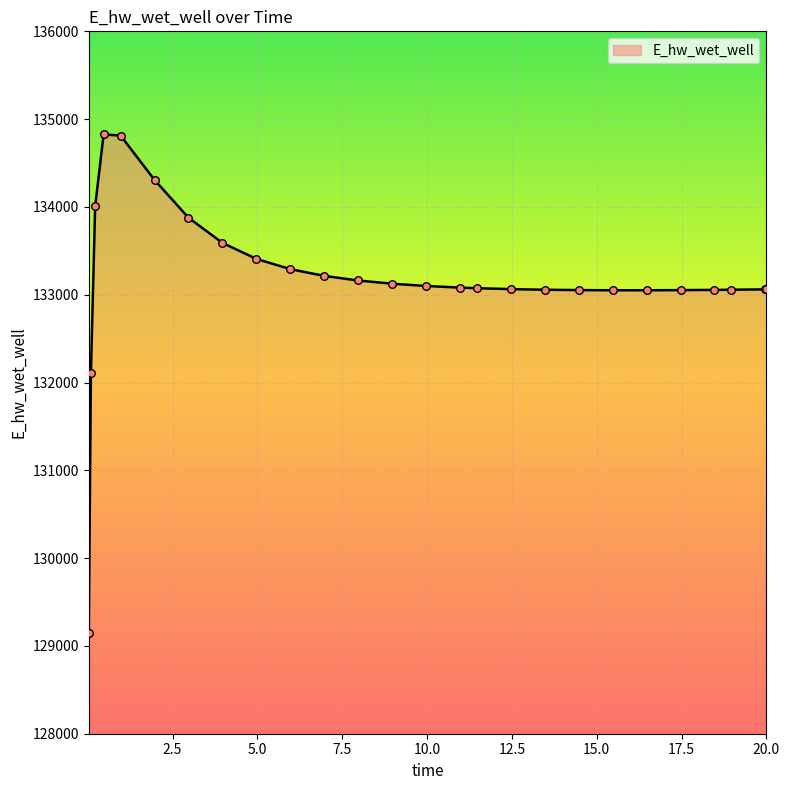

What is the minimum value shown in the chart?

129143.8